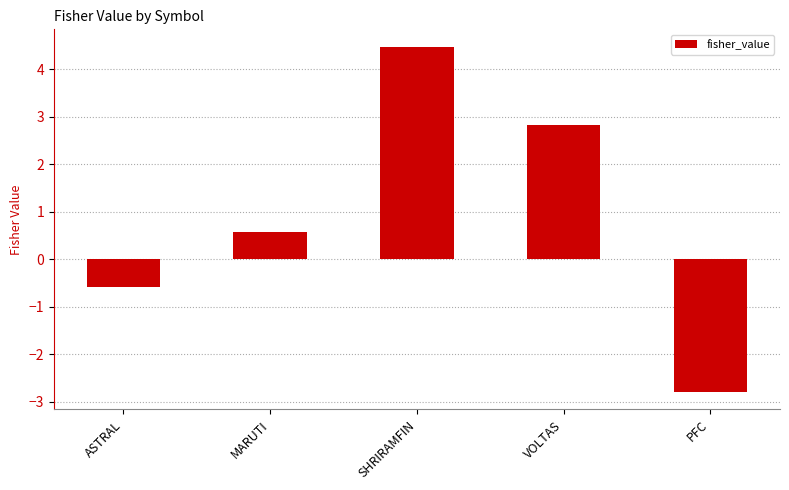

How many positive values are there?

3